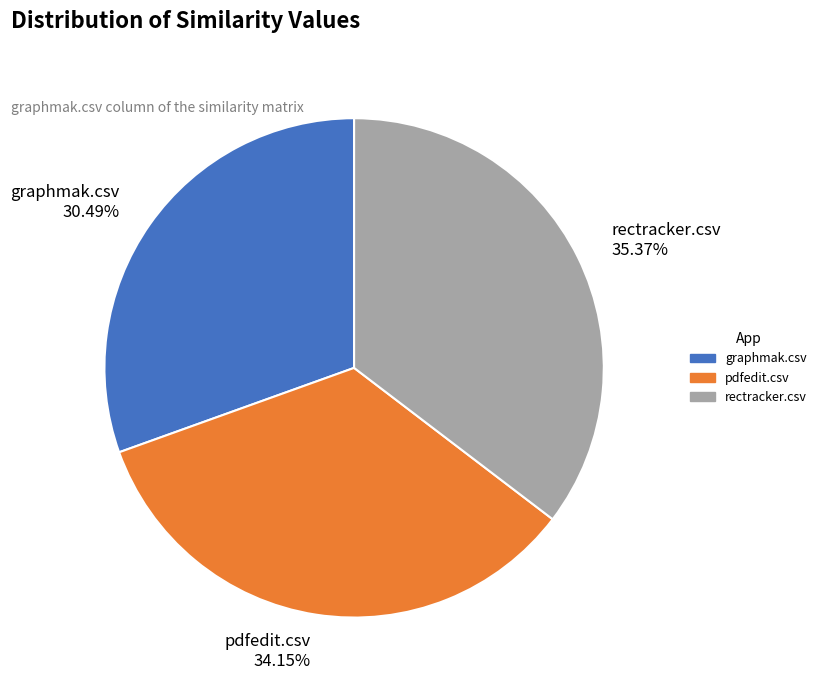

Which slice is the smallest?

graphmak.csv